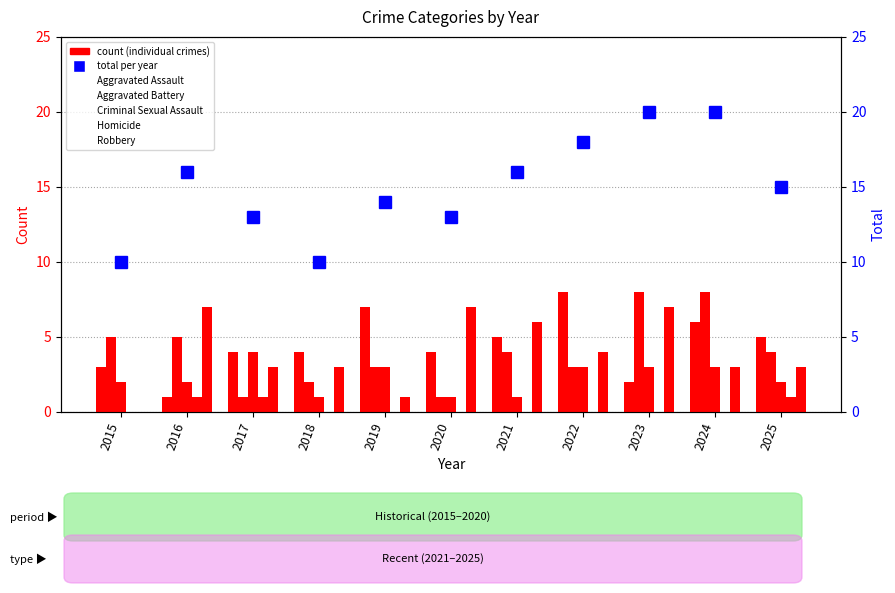

What is the sum of the Robbery values at 2016 and 2018?

10